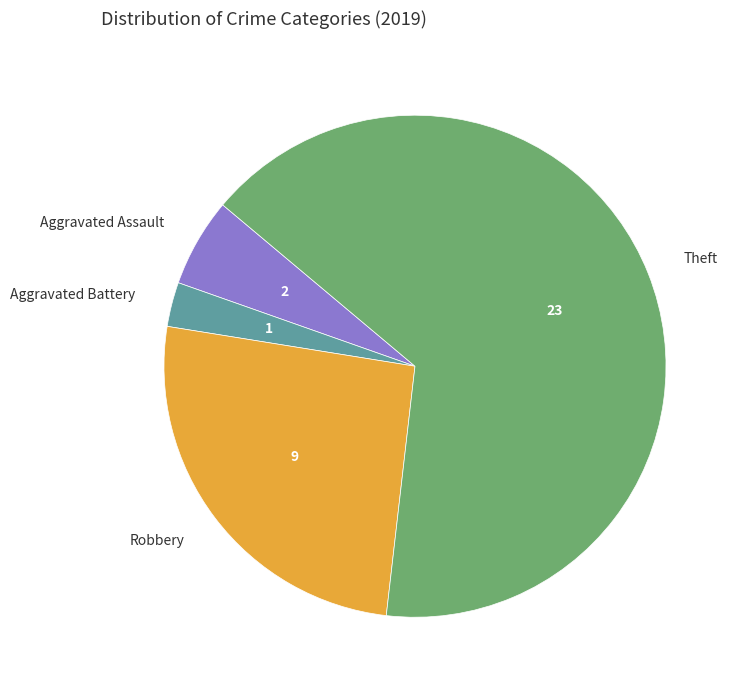

Which slice represents more than half of the pie?

Theft